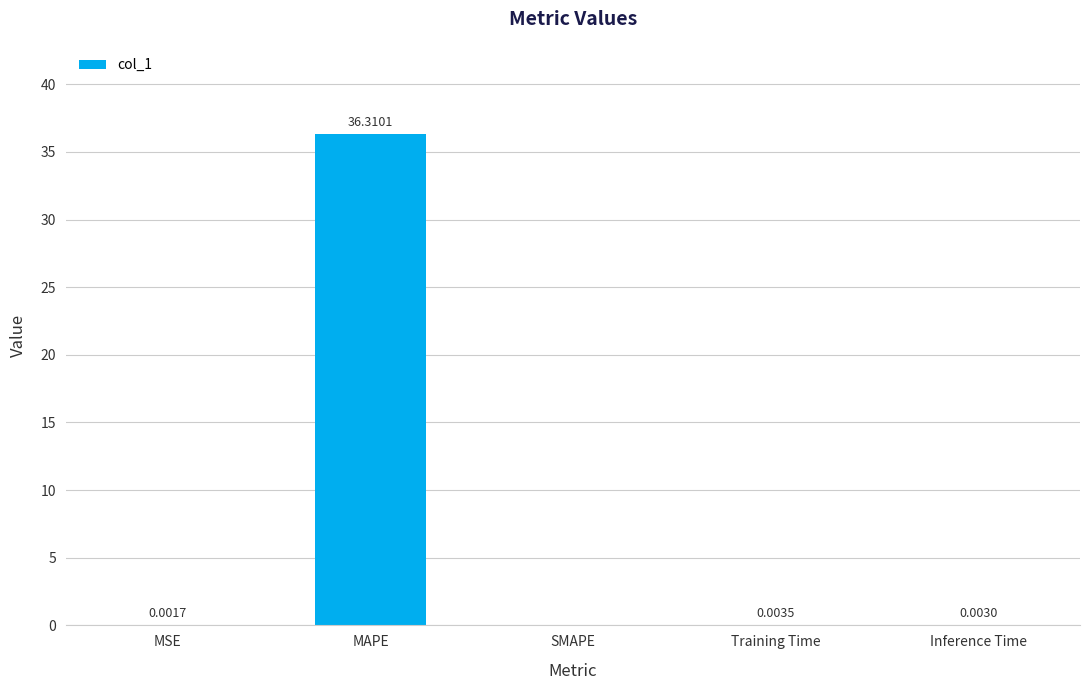

Does the chart contain stacked bars?

No